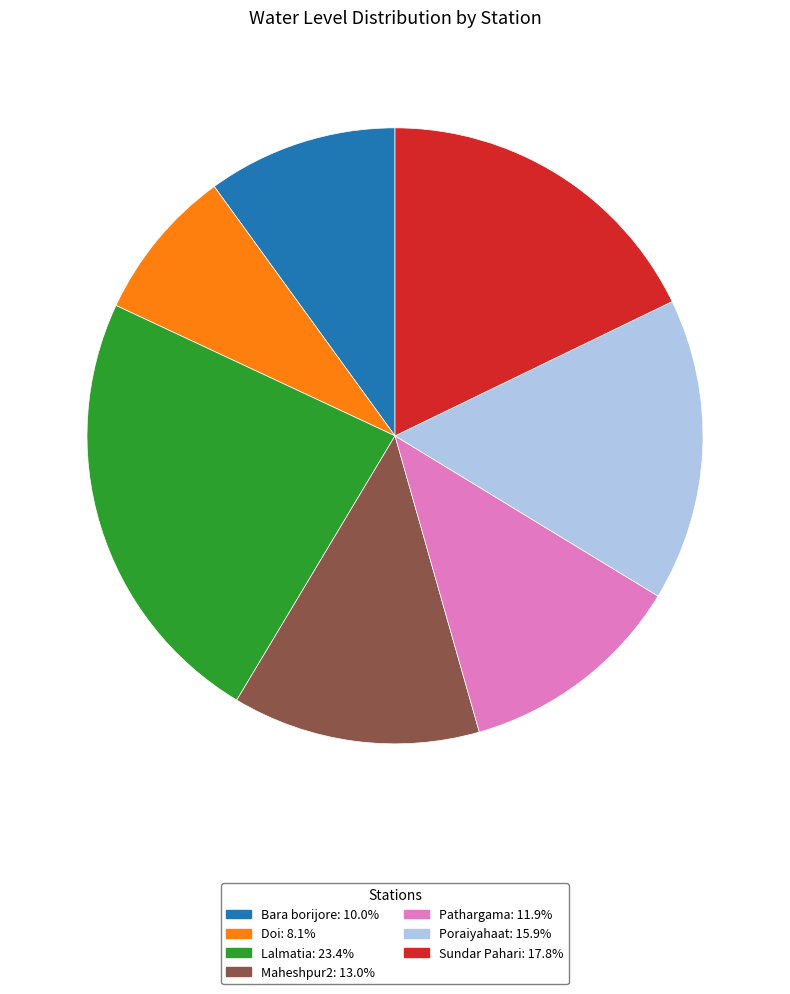

Does any single category account for the majority?

No